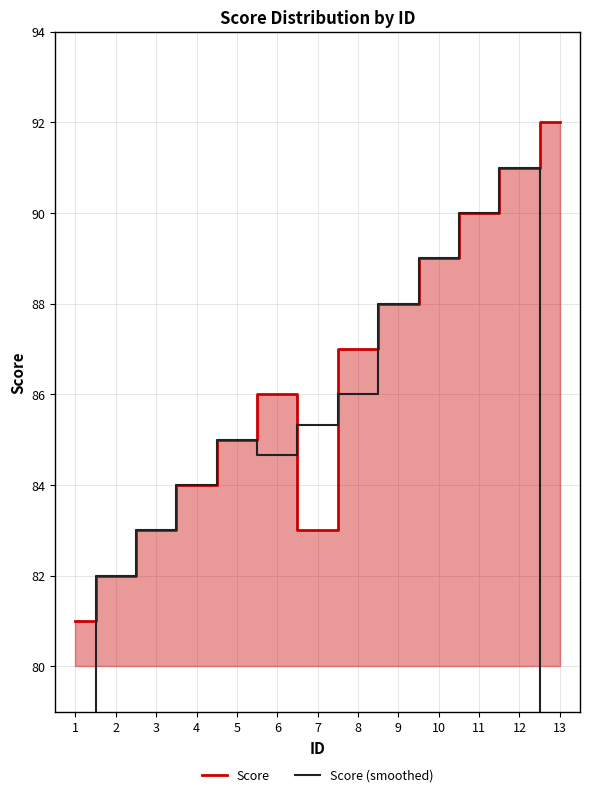

Rank the series at 5 from highest to lowest value.

Score, Score (smoothed)